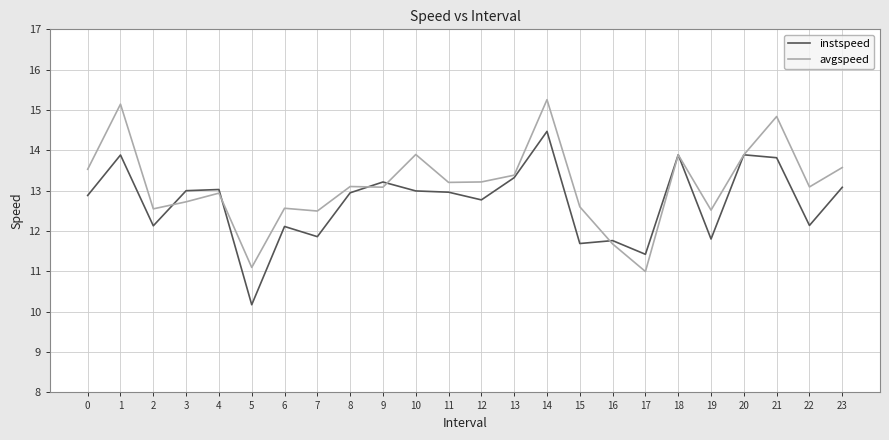

What is the approximate value of avgspeed at 6?

12.6